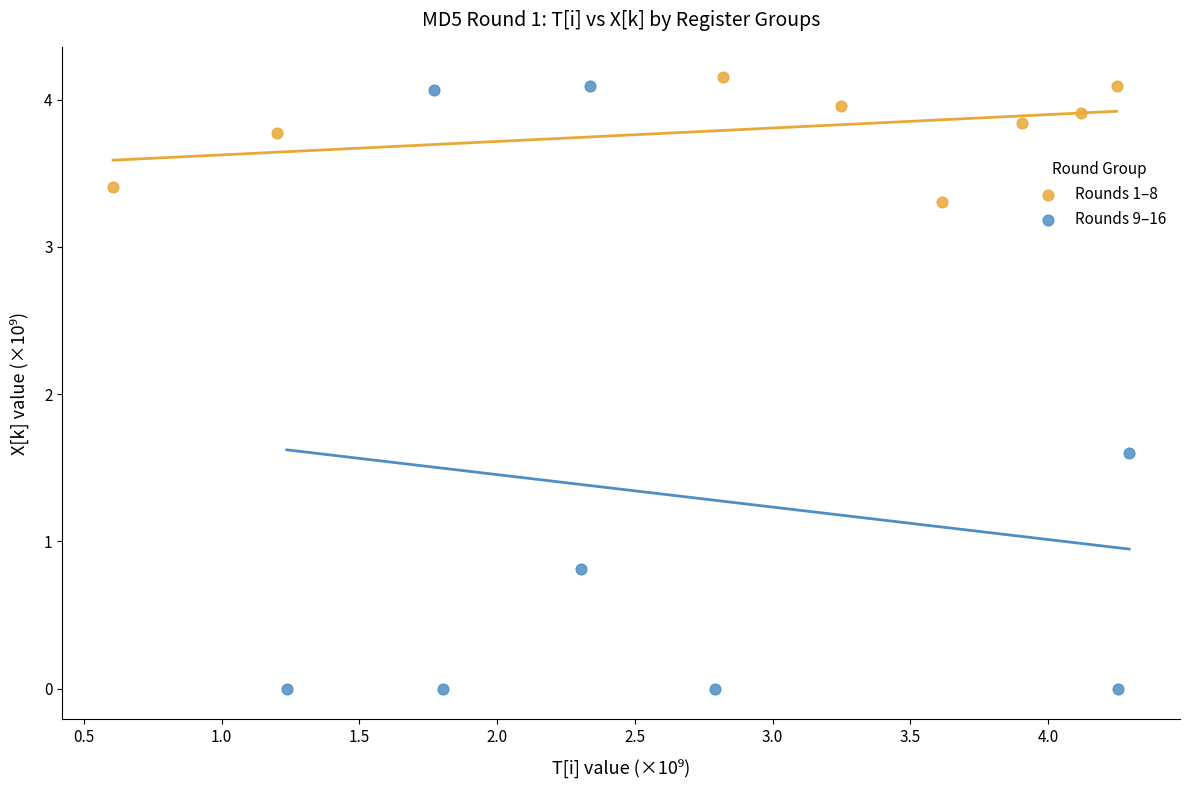

Which series reaches the minimum Y coordinate?

Rounds 9–16